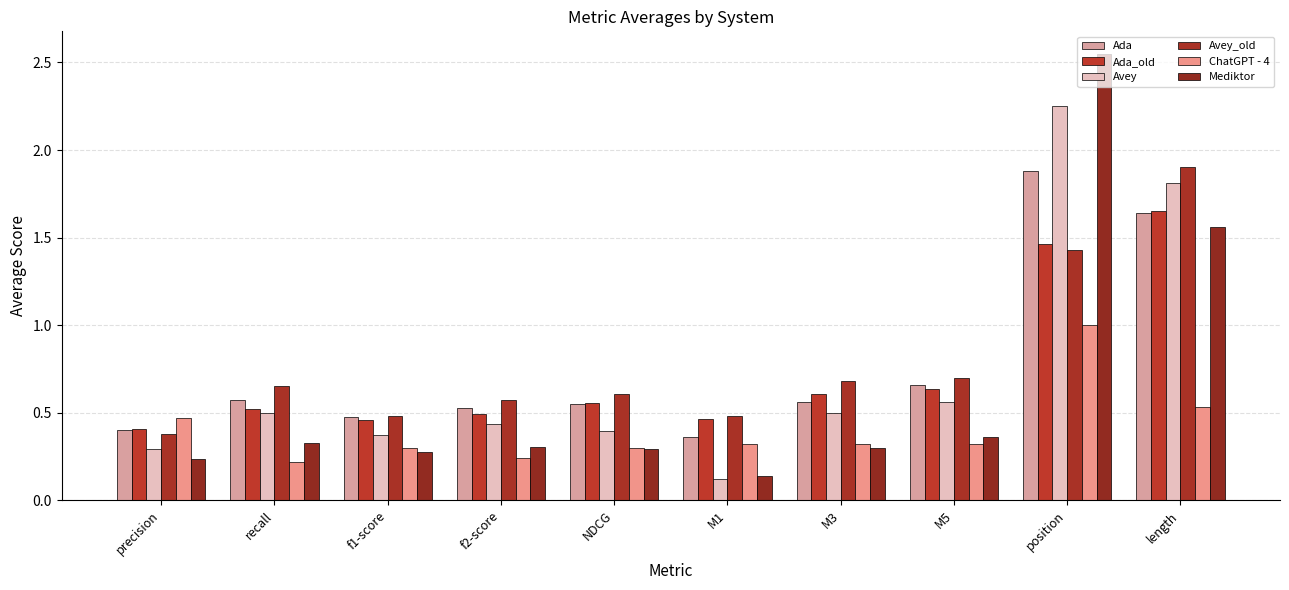

What is the label of the 10th bar from the left?

length